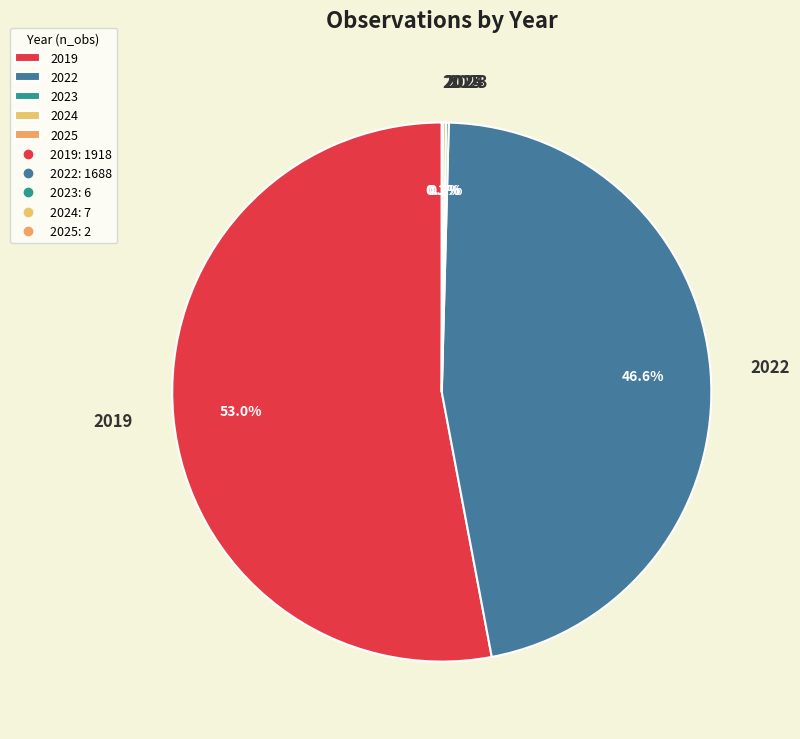

True or false: 2022 accounts for 55% of the total.

False